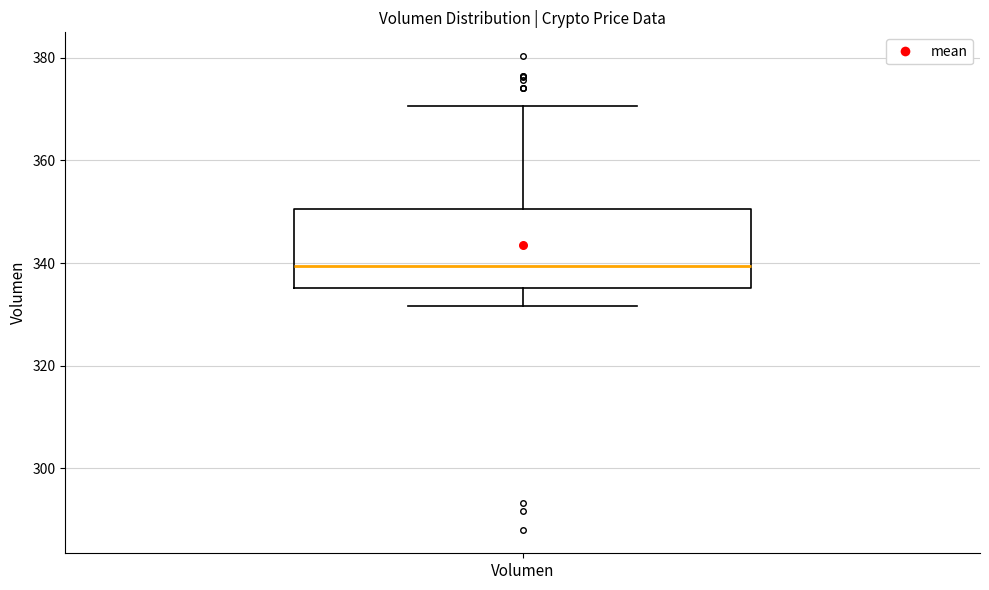

Where is the lower edge of the box for Volumen on the y-axis? The values are not printed on the chart, so give them approximately, as read against the axis.

336